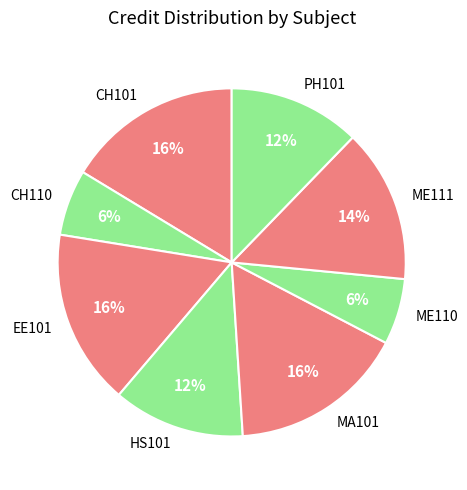

How many segments does this pie chart have?

8